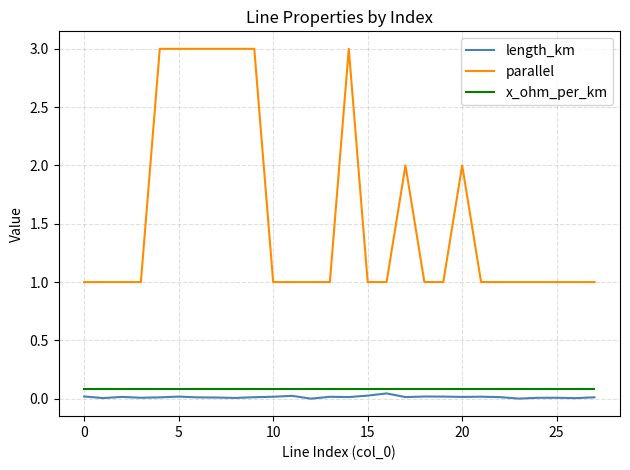

What is the difference between the maximum and minimum values in the parallel series?

2.0